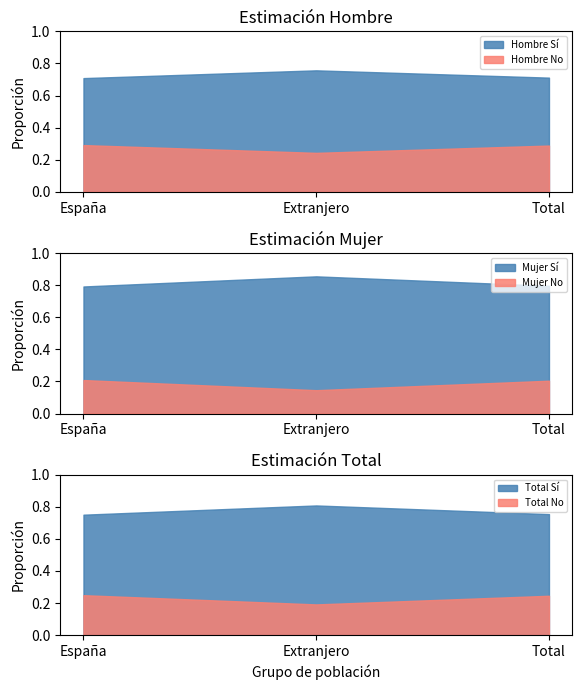

Is the value of Total Sí at Extranjero greater than the value of Mujer Sí at Total?

Yes